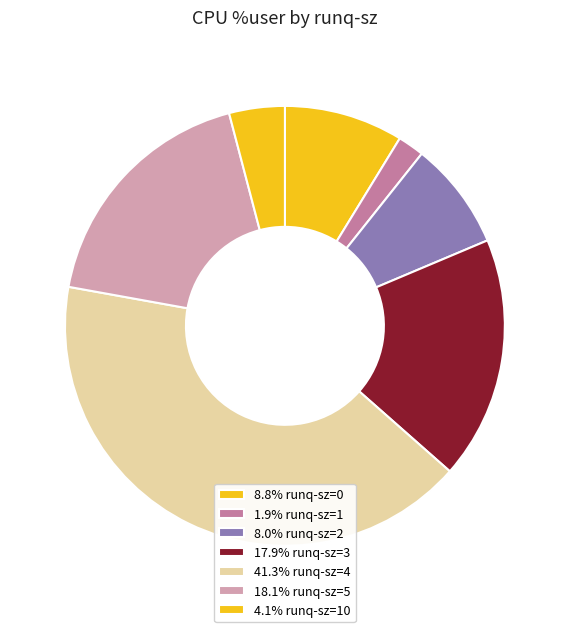

Count the number of slices in the pie.

7